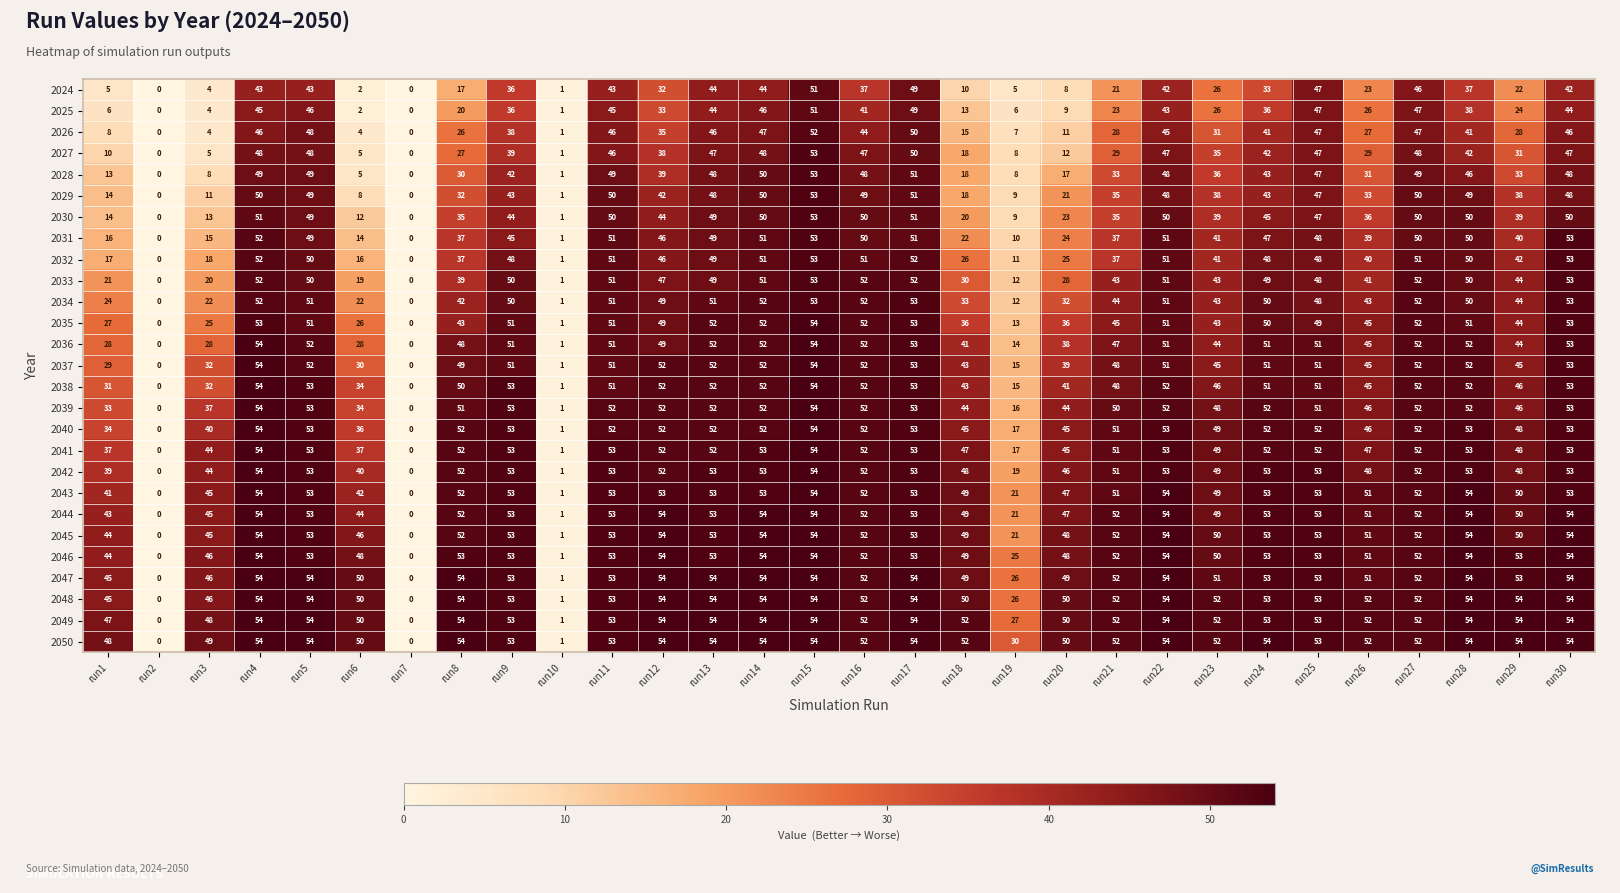

At which label does 2027 first exceed 39?

run4